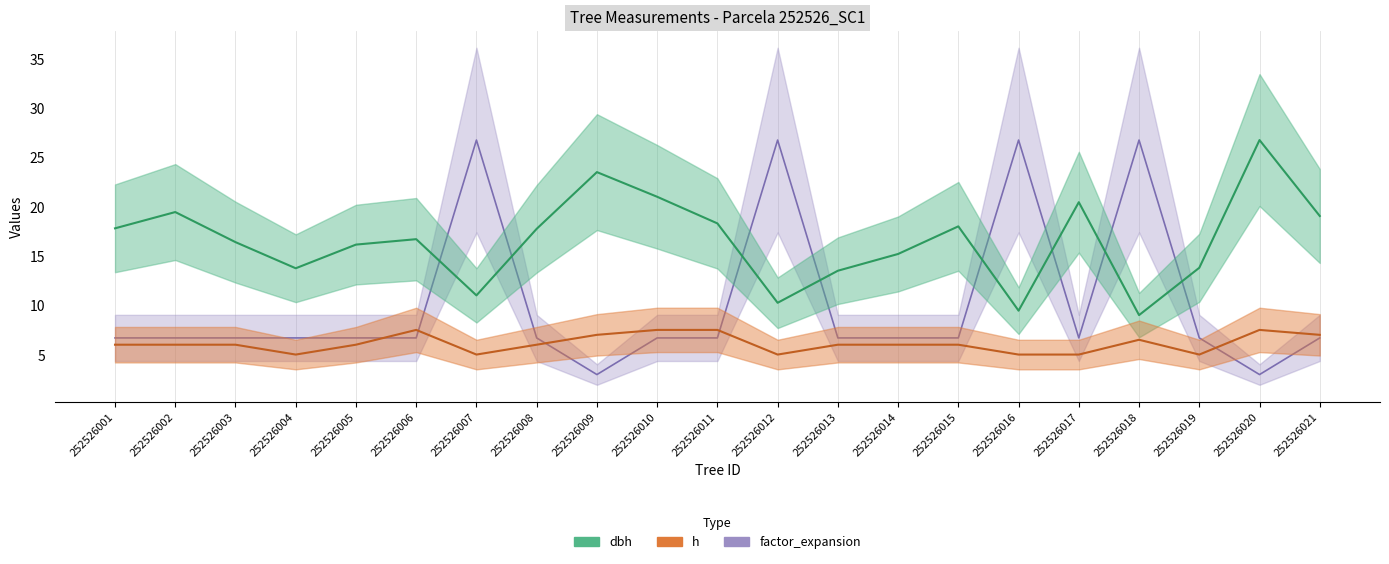

List the series in order of their overall mean, highest first.

dbh, factor_expansion, h